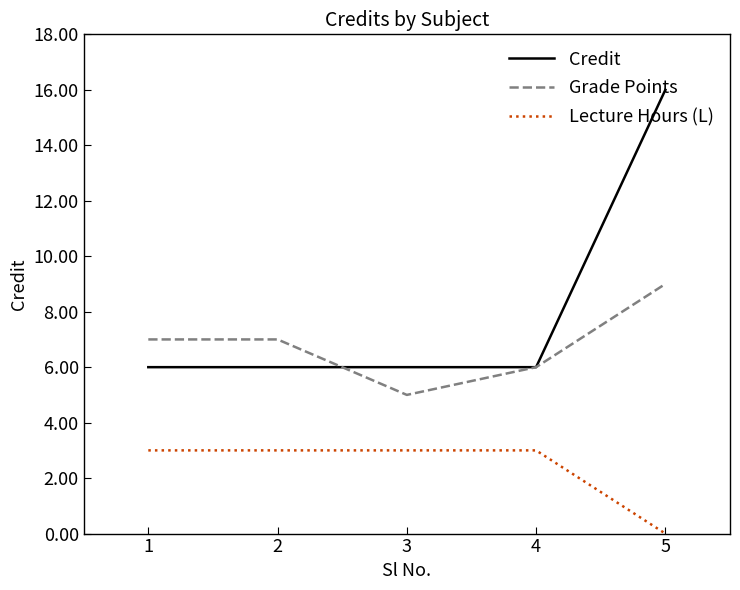

Which series has the largest range (max minus min)?

Credit